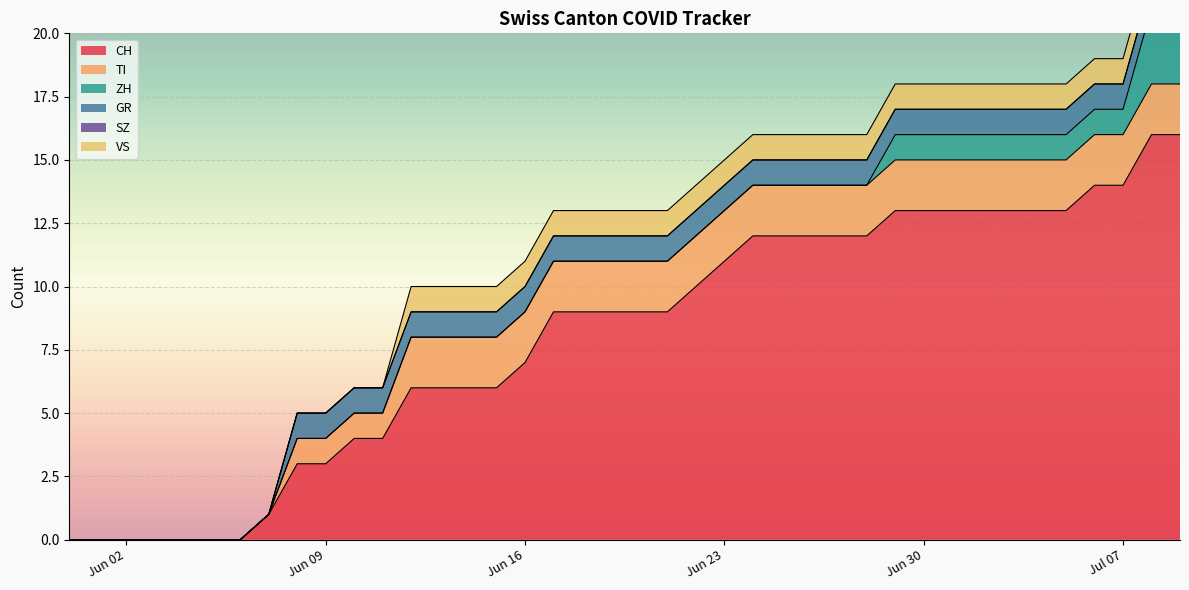

At how many categories does at least one series exceed 0?

33